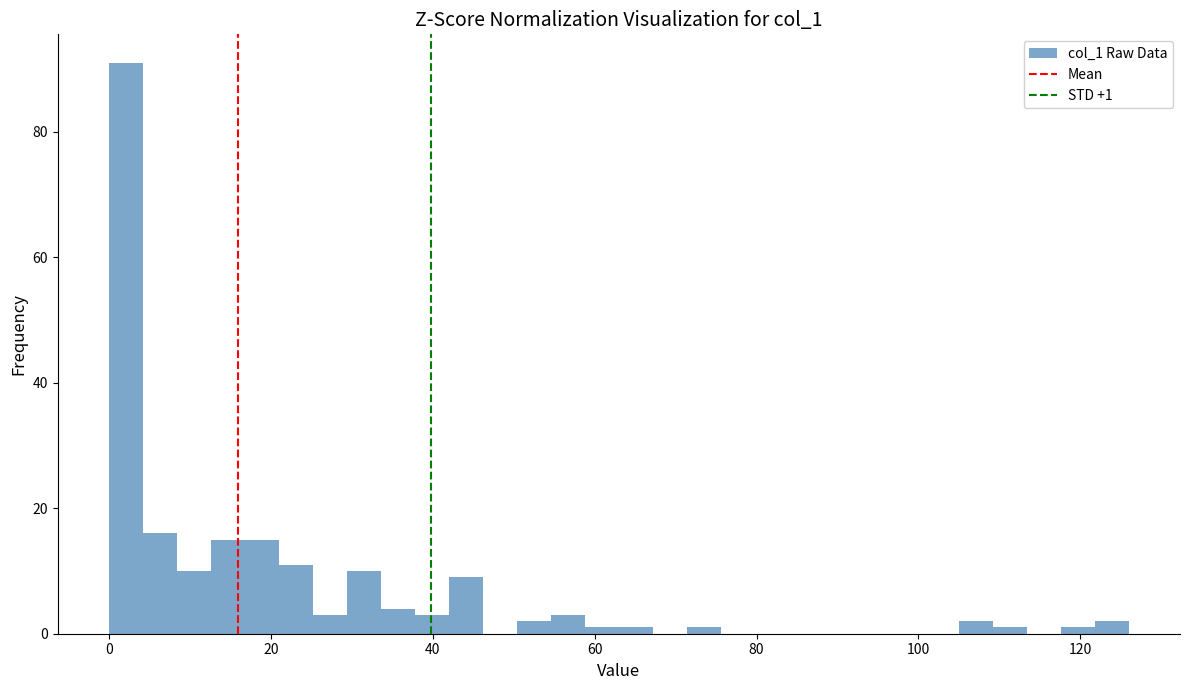

Around what value on the x-axis is the tallest bar? Give the approximate position of its centre, as read against the axis.

2